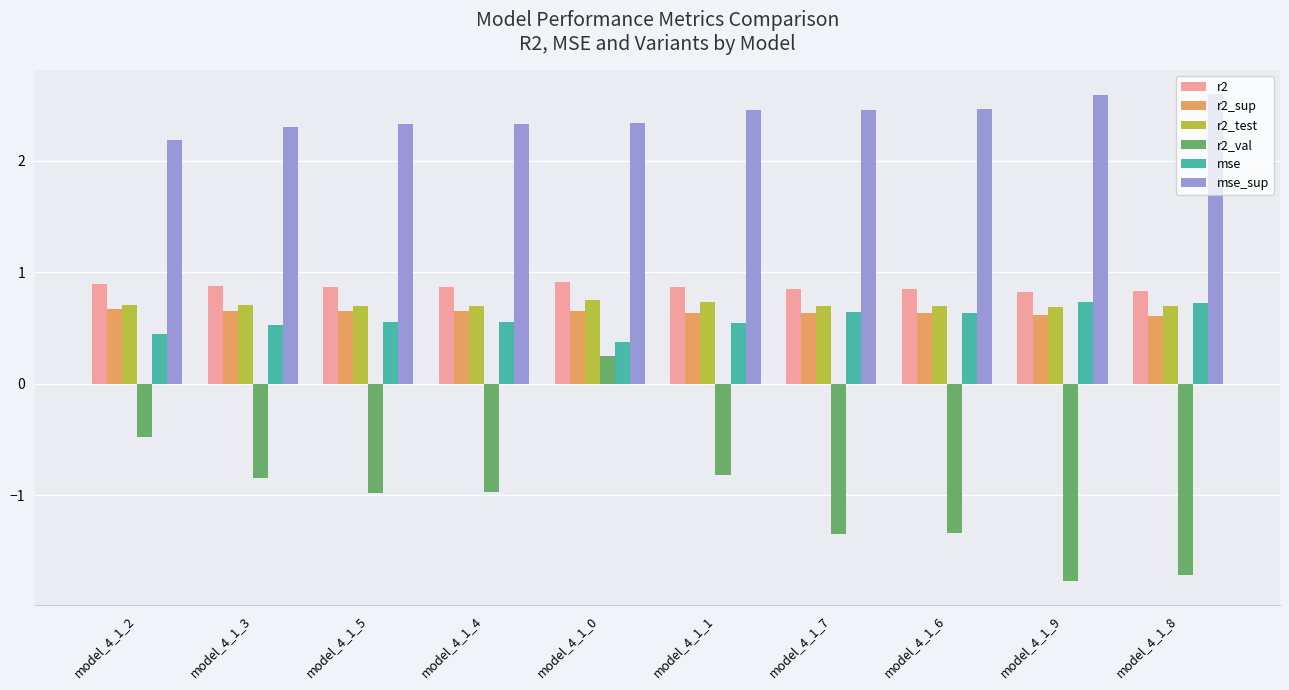

Which series has the largest range (max minus min)?

r2_val